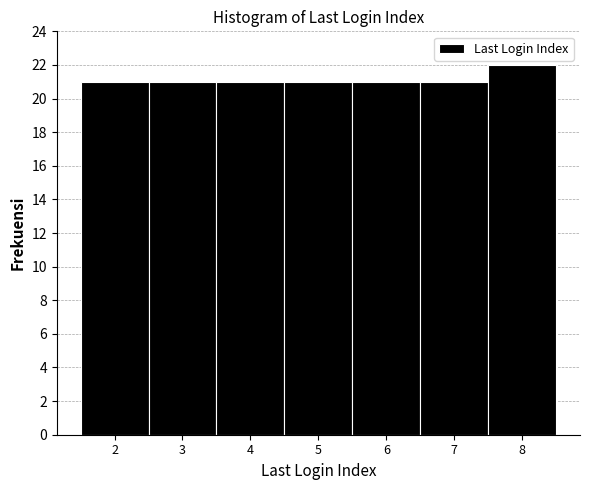

Over which range of the x-axis is the bar tallest?

7.5 to 8.5